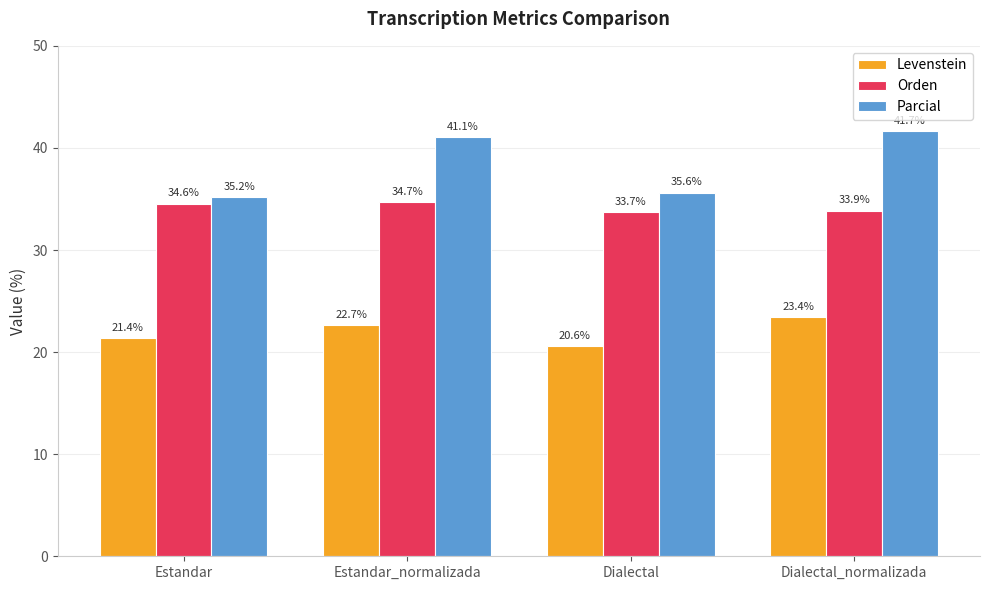

Count the Levenstein values in the range 21 to 23.

2